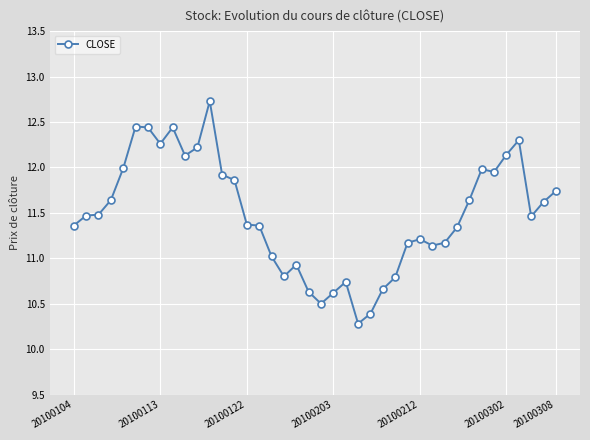

What is the minimum value shown in the chart?

10.3